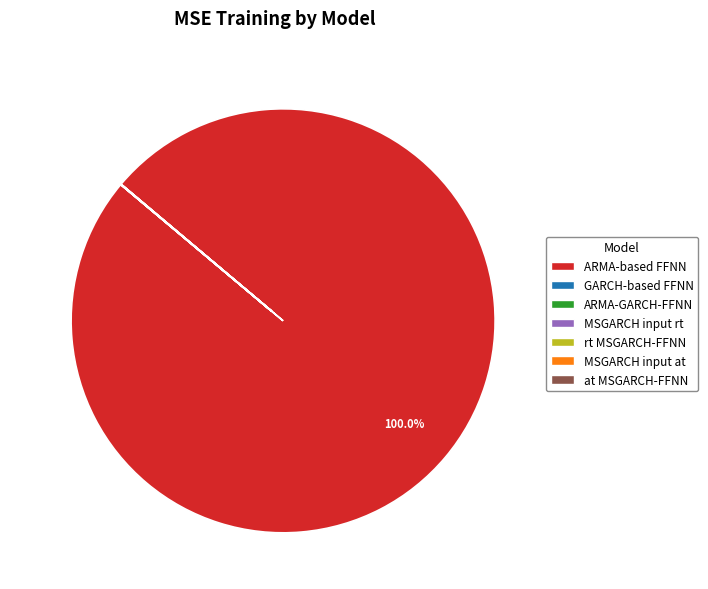

Which category has the biggest portion of the pie?

ARMA-based FFNN